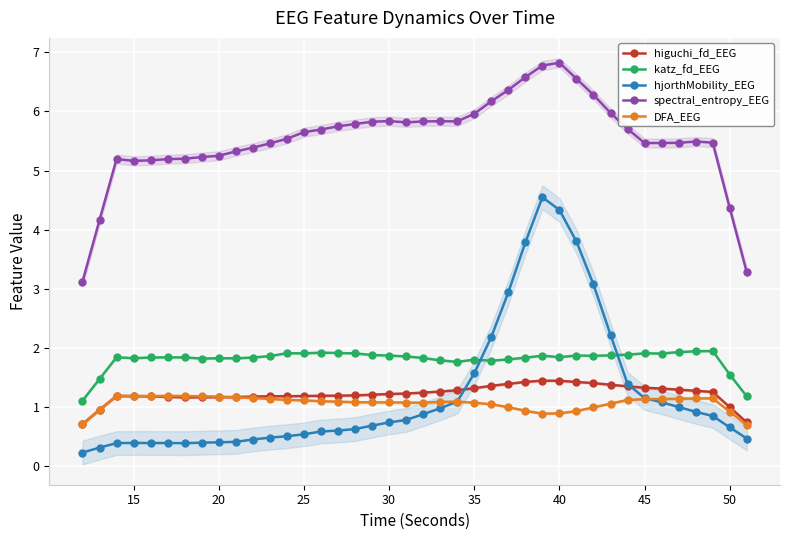

True or false: spectral_entropy_EEG and DFA_EEG cross at least once.

False